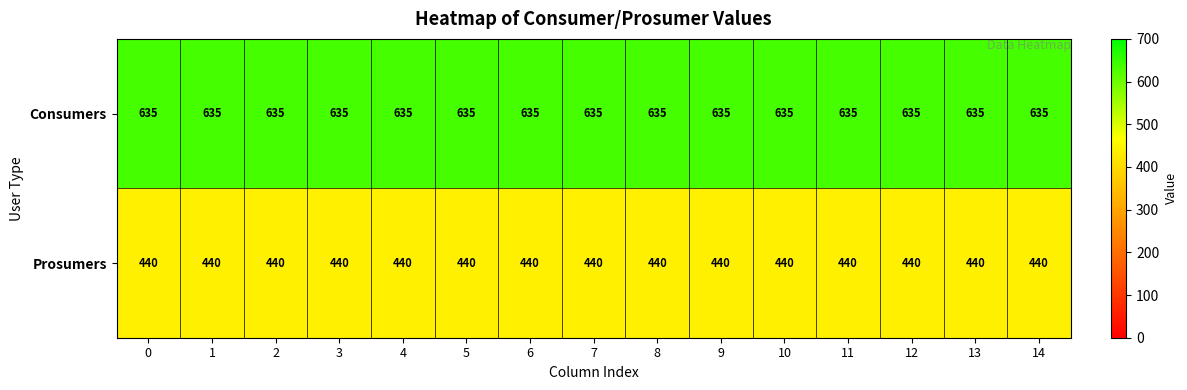

What is the difference between the highest and lowest values at 6?

195